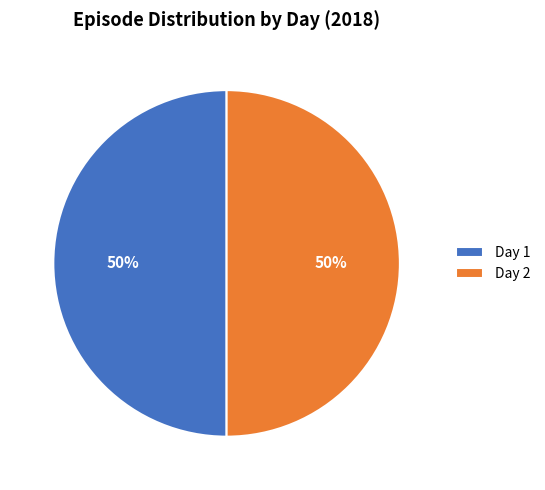

Is it true that Day 2 is 50% of the pie?

True